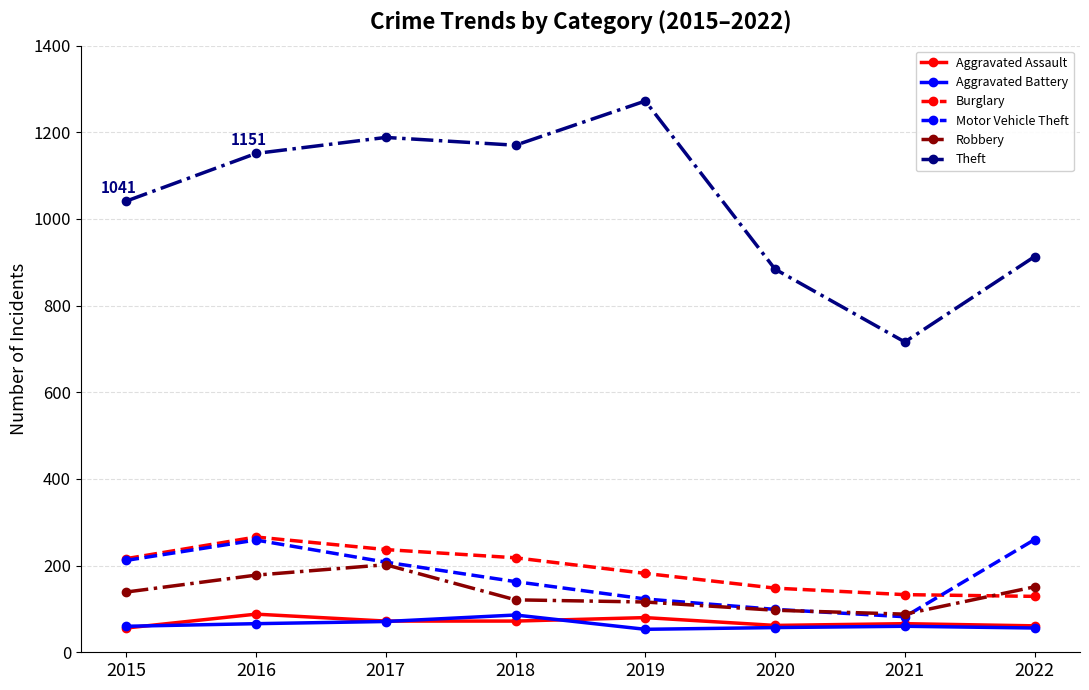

What is the minimum value shown in the chart?

53